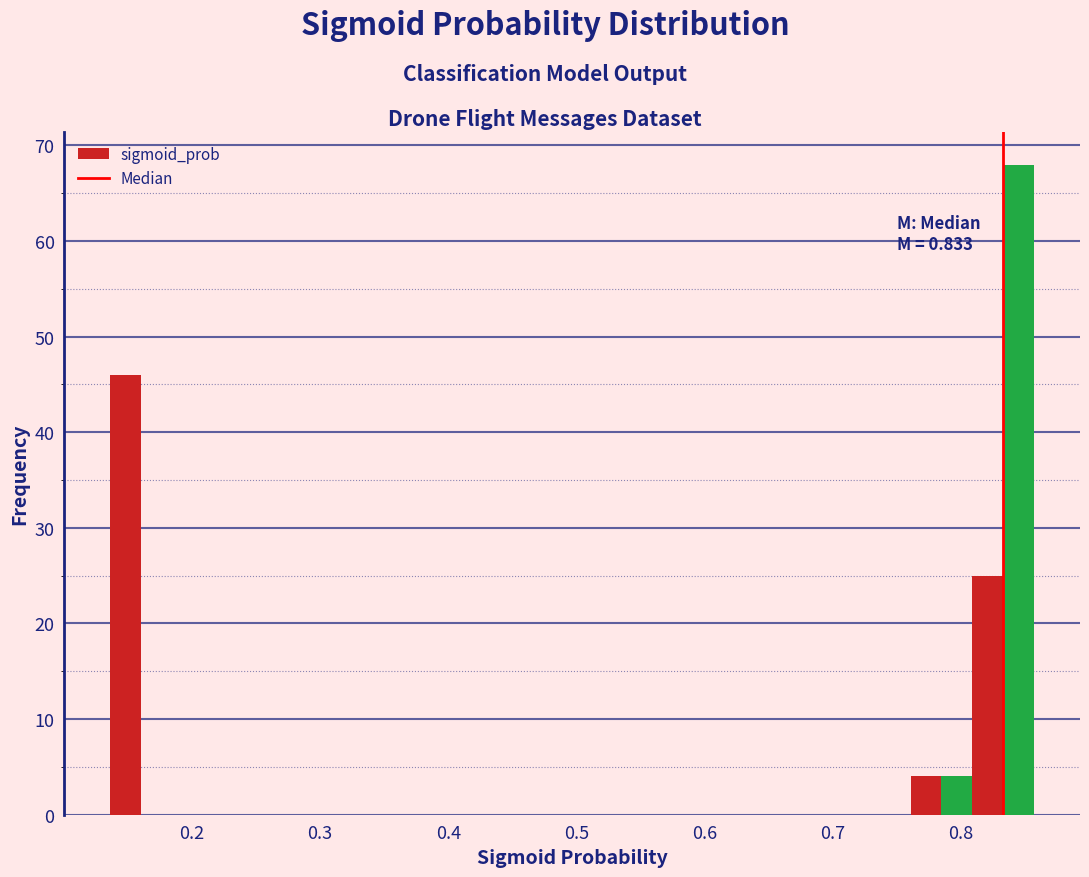

Read against the x-axis, roughly where is the centre of the tallest bar?

0.85